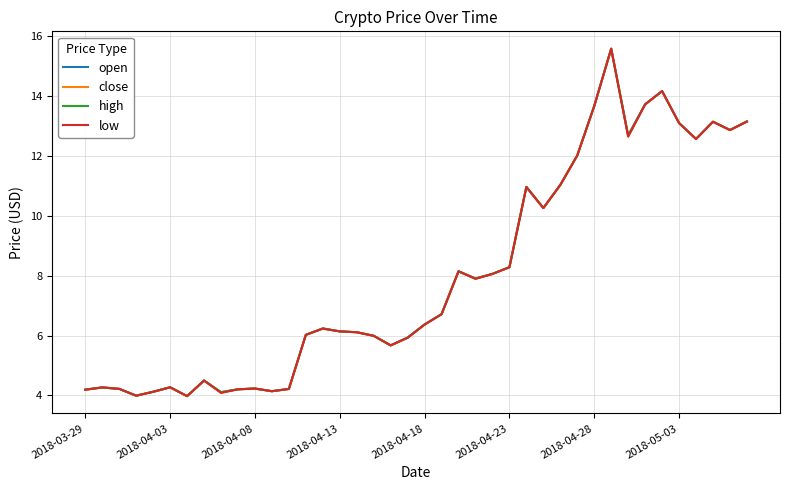

Is it true that close equals 6.4 at 2018-03-29?

False